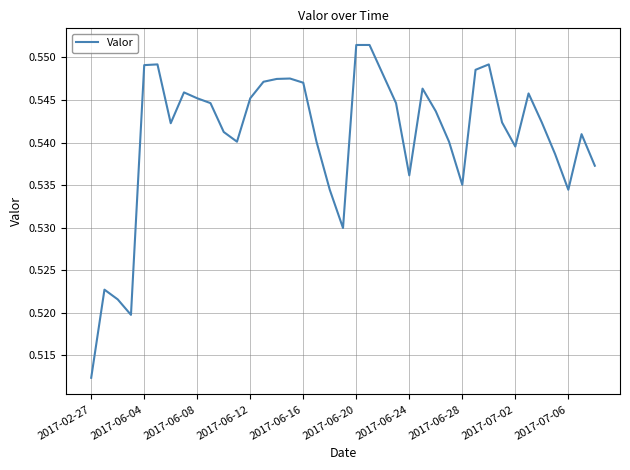

How many lines are shown in the chart?

1